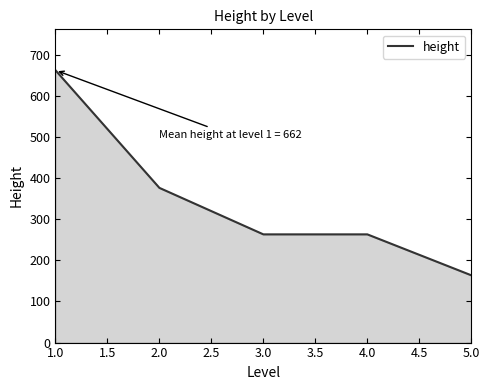

What is the approximate value at 4.0?

263.0